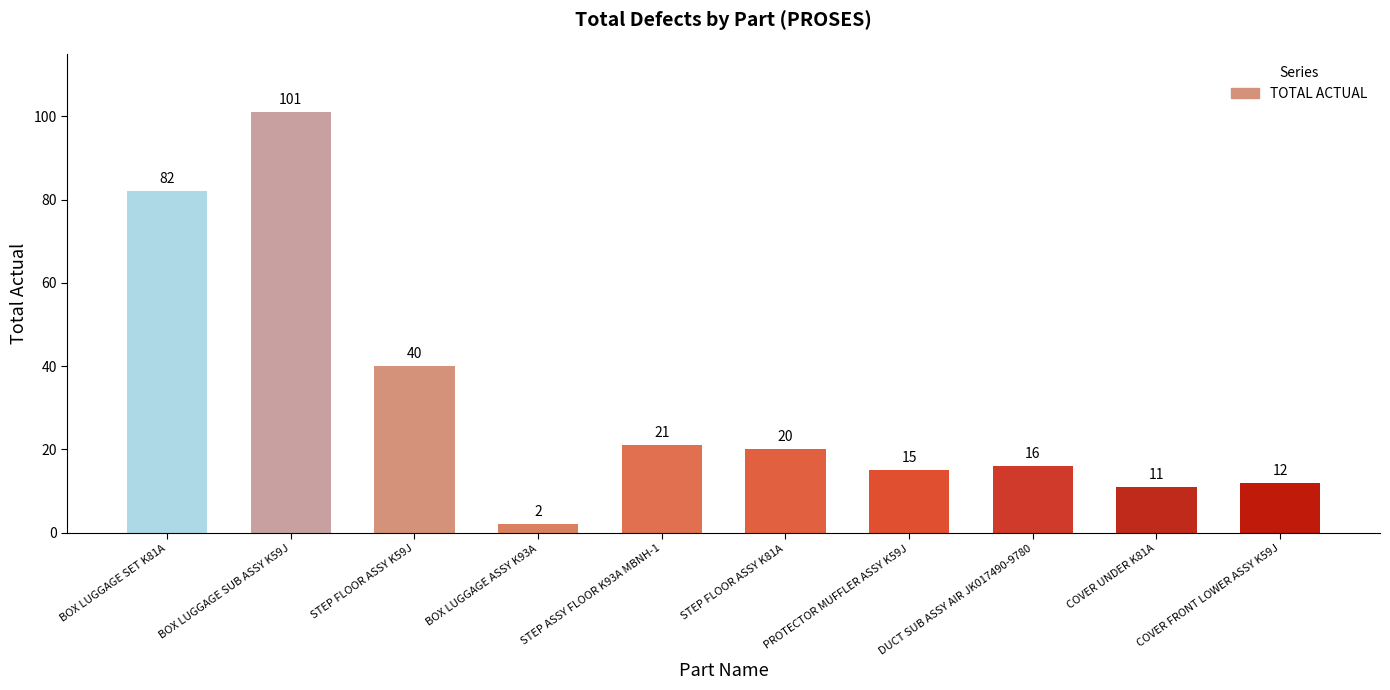

Is it true that the value at PROTECTOR MUFFLER ASSY K59J is 25?

False